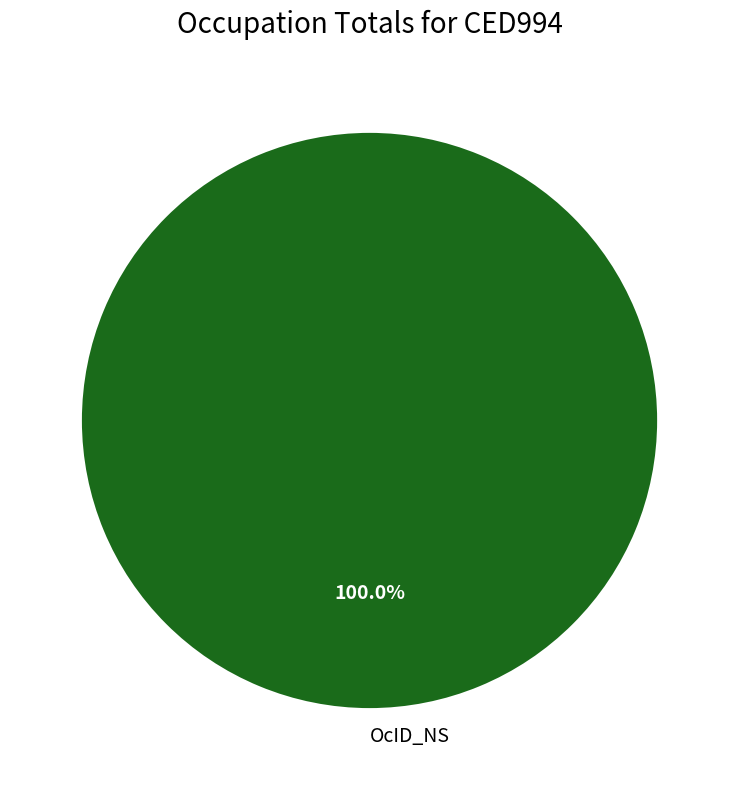

Rank the categories by value from highest to lowest.

OcID_NS